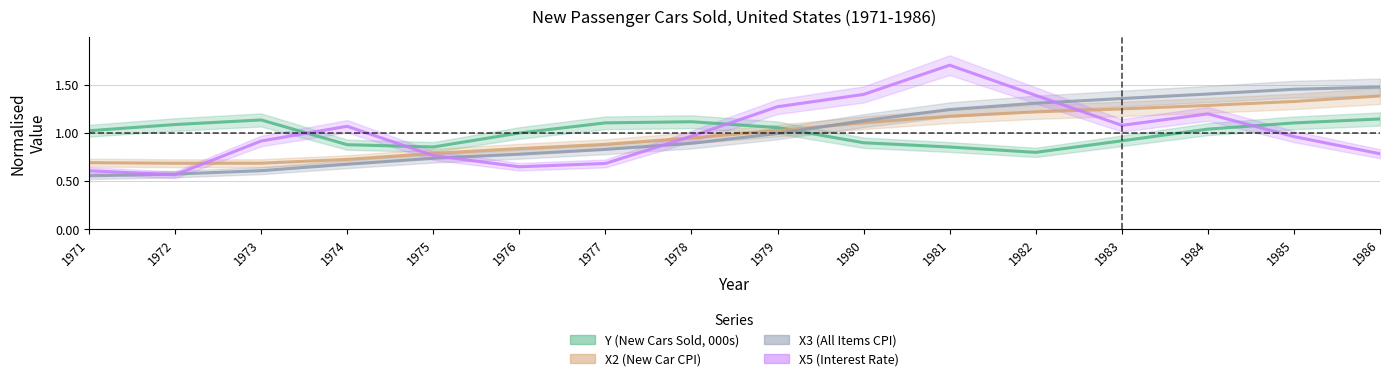

What is the difference between the maximum and minimum values in the X5 (Interest Rate) series?

1.1